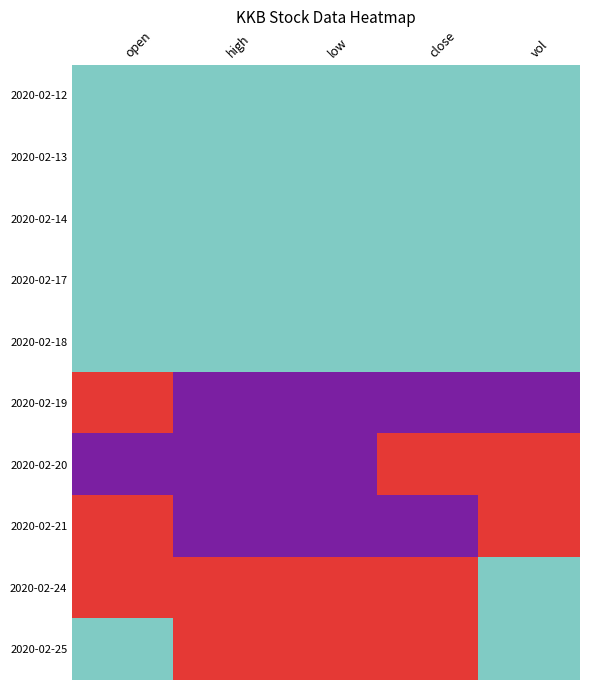

Count the number of data series in this chart.

10